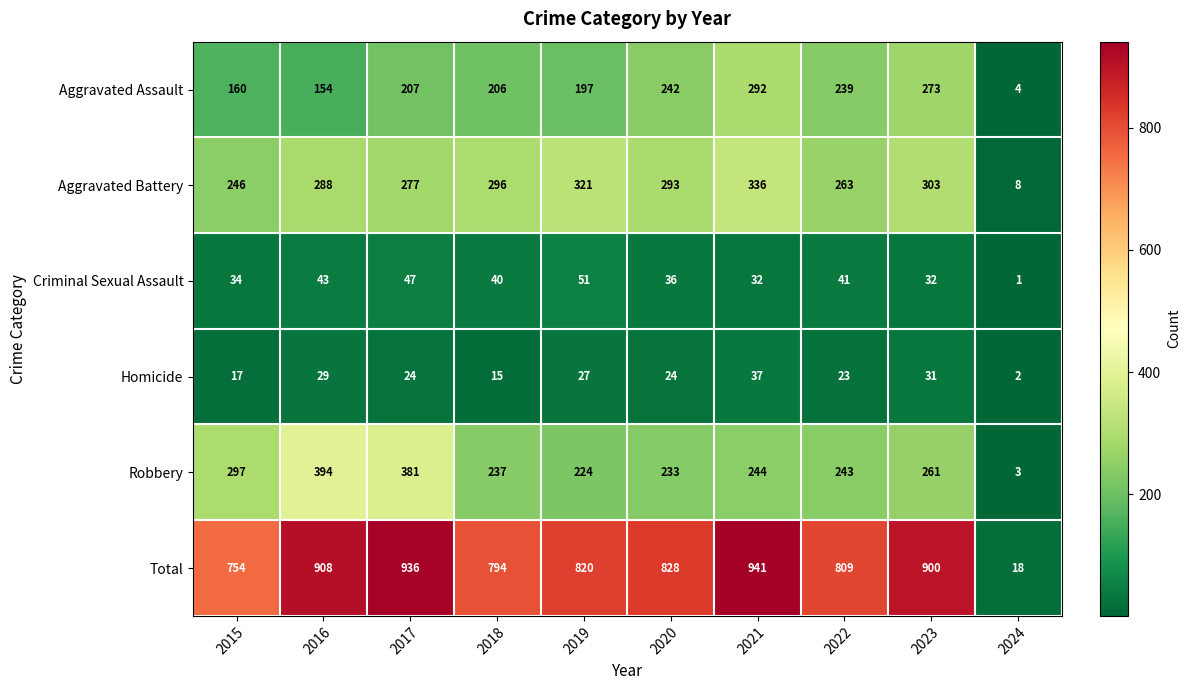

At which category is the sum across all series the highest?

2021